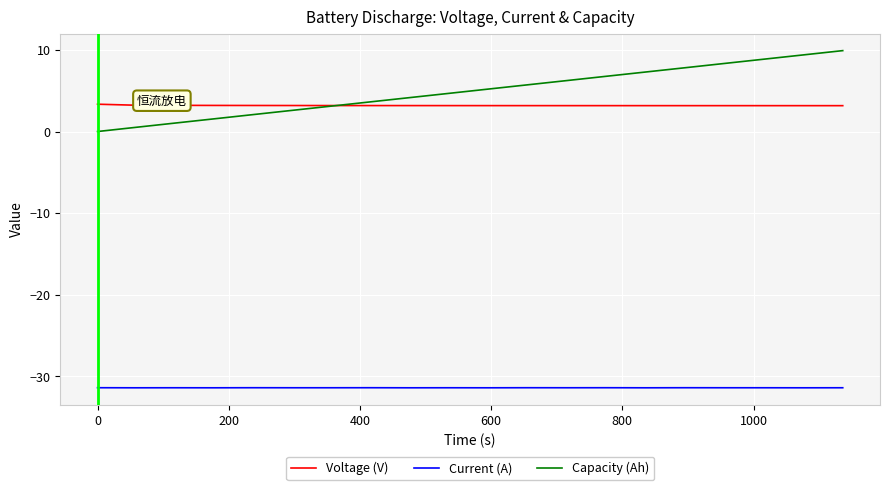

What is the maximum value for Voltage (V)?

3.3